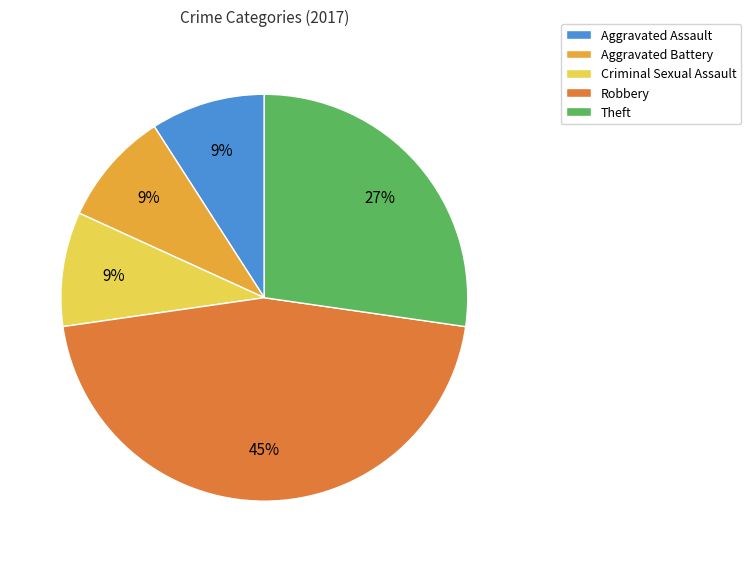

What is the largest slice in the pie chart?

Robbery